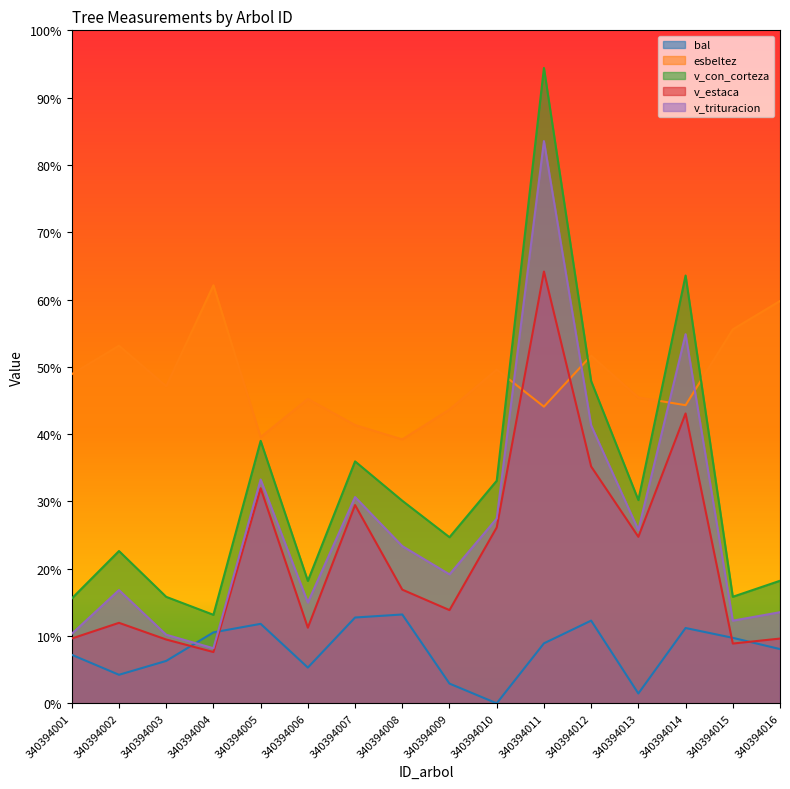

Rank the categories by bal value from highest to lowest.

340394008, 340394007, 340394012, 340394005, 340394014, 340394004, 340394015, 340394011, 340394016, 340394001, 340394003, 340394006, 340394002, 340394009, 340394013, 340394010